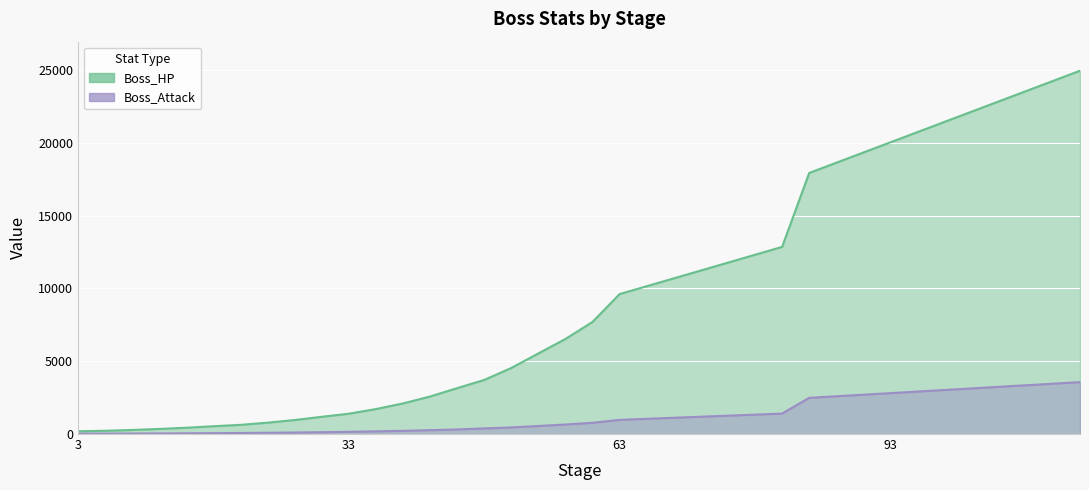

True or false: Boss_HP and Boss_Attack cross at least once.

False